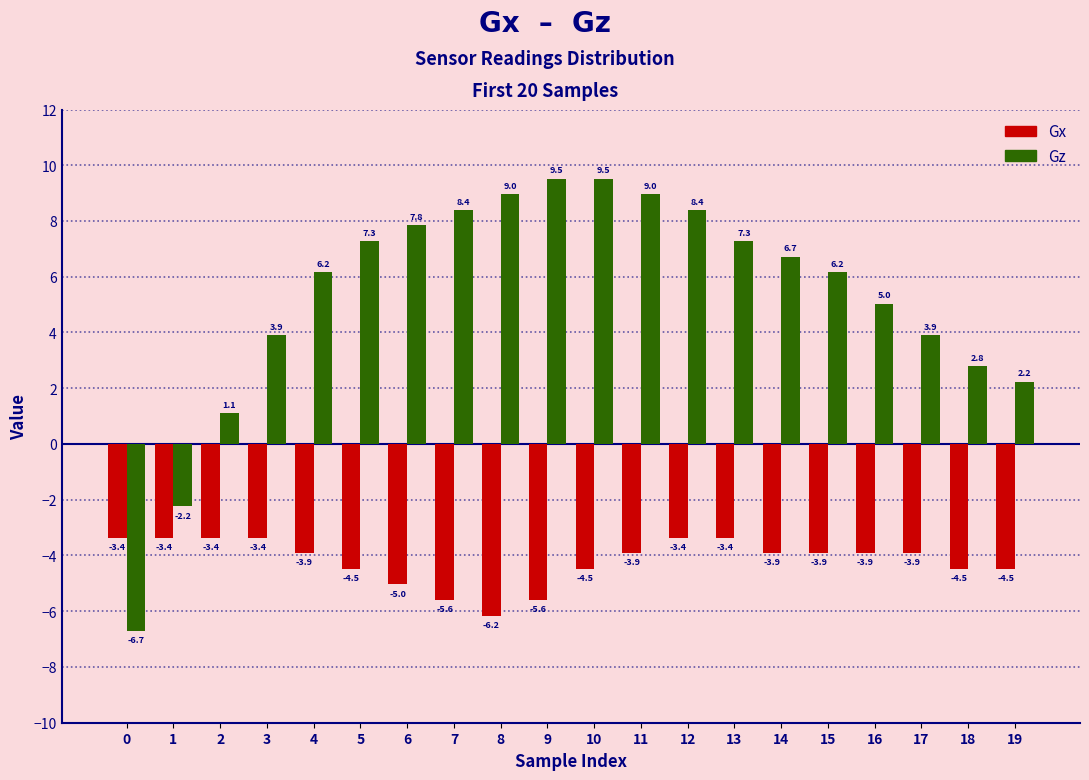

Which series has the widest spread of values?

Gz